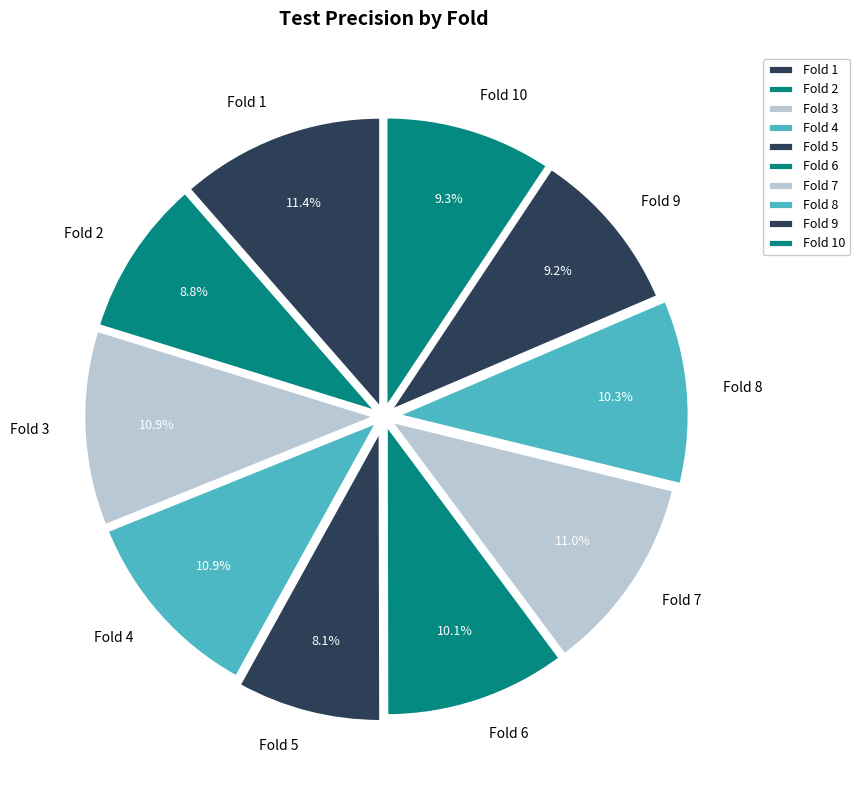

Which category has the smallest portion of the pie?

Fold 5